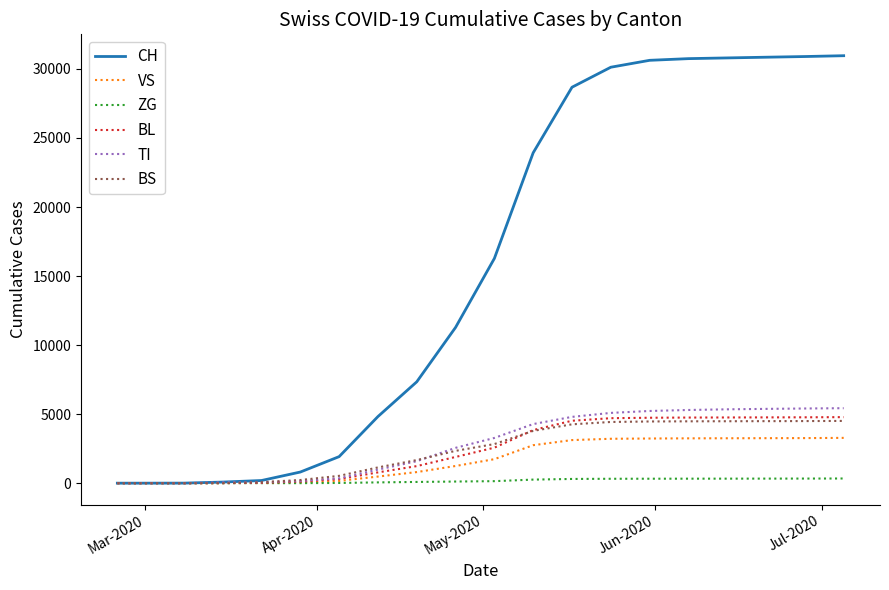

Which series has the largest total across all categories?

CH